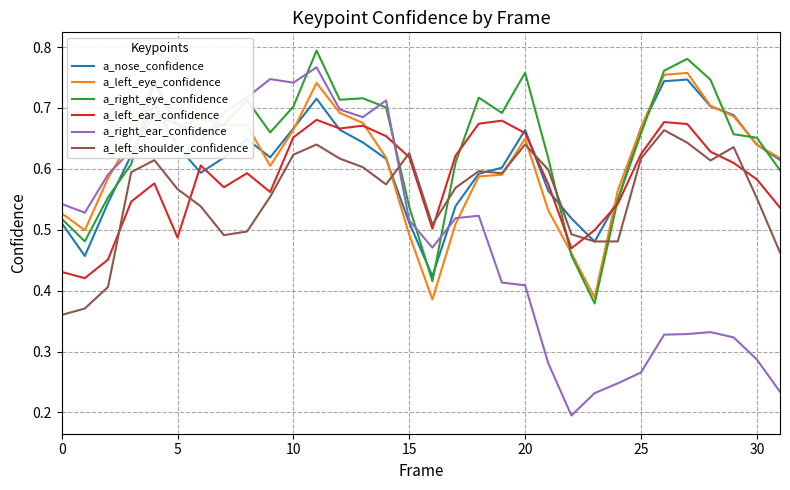

True or false: a_right_eye_confidence and a_left_ear_confidence cross at least once.

True